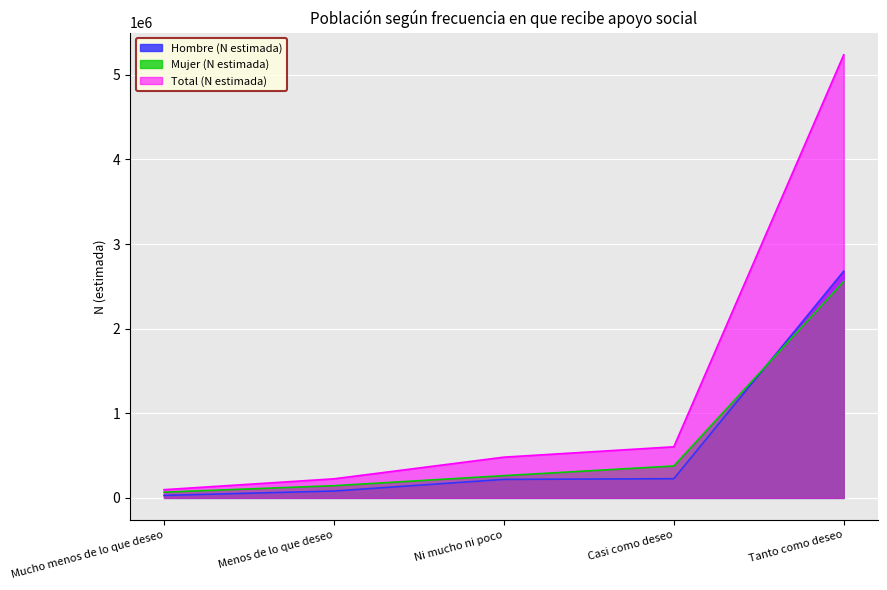

True or false: Hombre (N estimada) has more than 2 points higher than both neighbors.

False